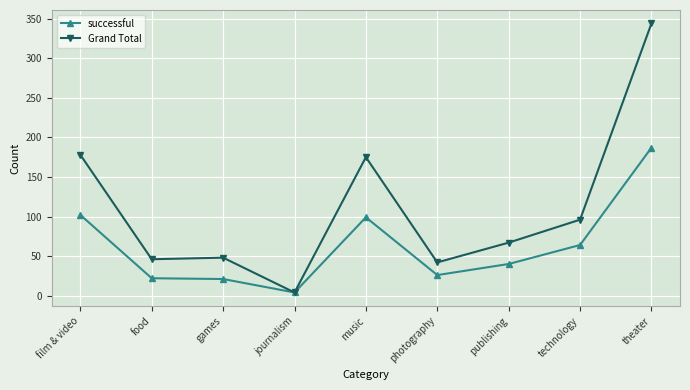

Rank the series by their maximum value, from highest to lowest.

Grand Total, successful